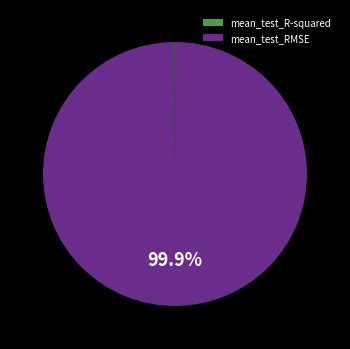

What is the largest slice in the pie chart?

mean_test_RMSE